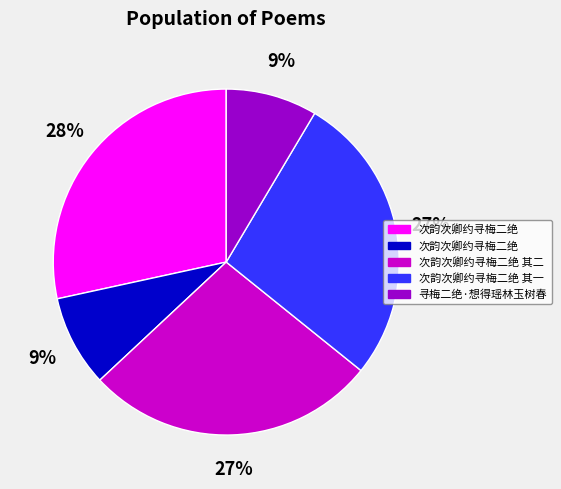

Is there a majority slice in this chart?

No